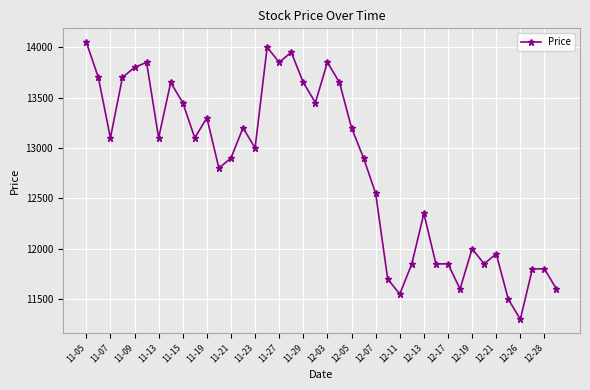

Reading left to right, transcribe all the data shown in this chart.

14050	13700	13100	13700	13800	13850	13100	13650	13450	13100	13300	12800	12900	13200	13000	14000	13850	13950	13650	13450	13850	13650	13200	12900	12550	11700	11550	11850	12350	11850	11850	11600	12000	11850	11950	11500	11300	11800	11800	11600